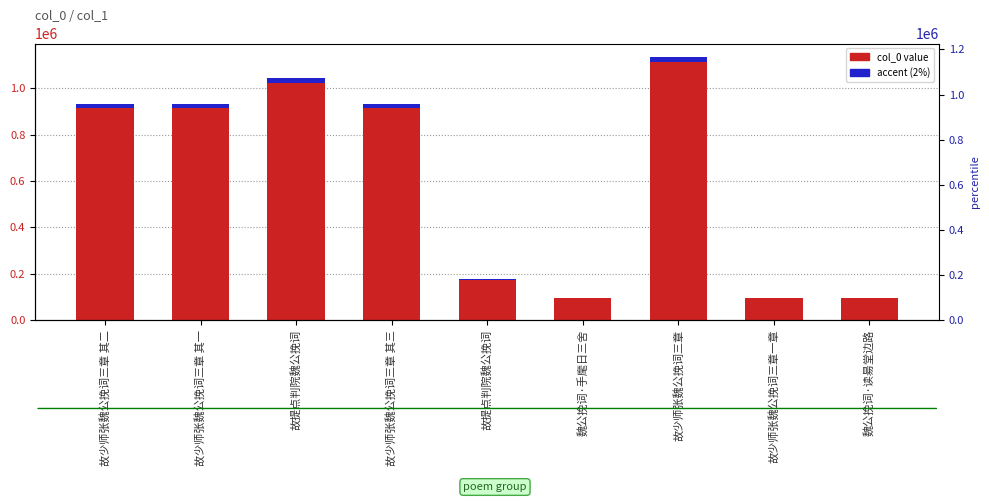

What is the label of the 3rd bar from the right?

故少师张魏公挽词三章